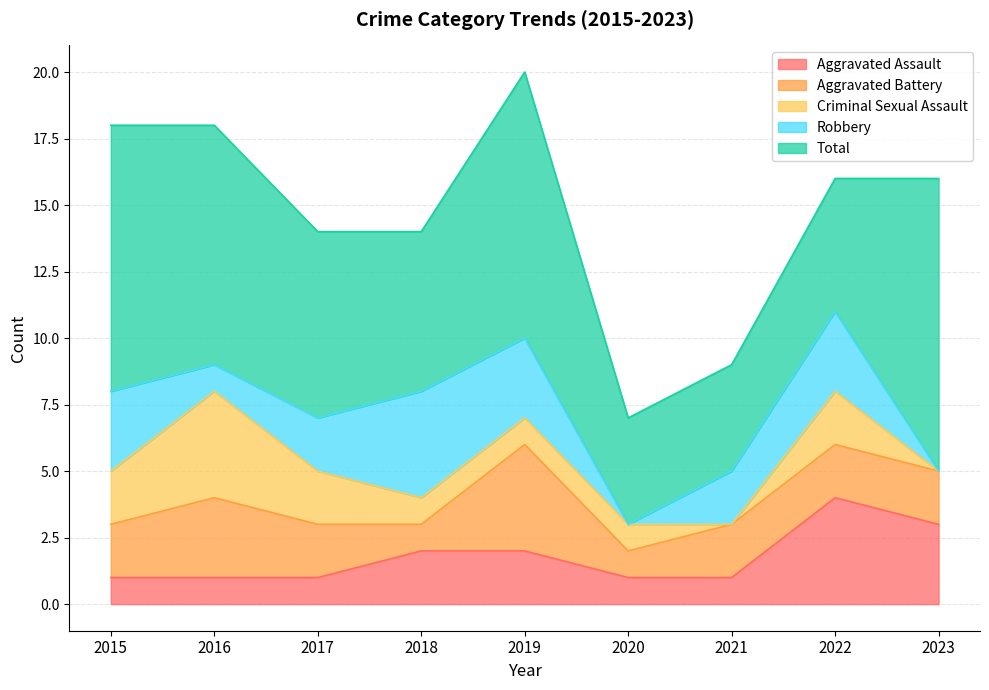

Reading left to right, transcribe all the data shown in this chart.

Aggravated Assault: 1	1	1	2	2	1	1	4	3
Aggravated Battery: 2	3	2	1	4	1	2	2	2
Criminal Sexual Assault: 2	4	2	1	1	1	0	2	0
Robbery: 3	1	2	4	3	0	2	3	0
Total: 10	9	7	6	10	4	4	5	11